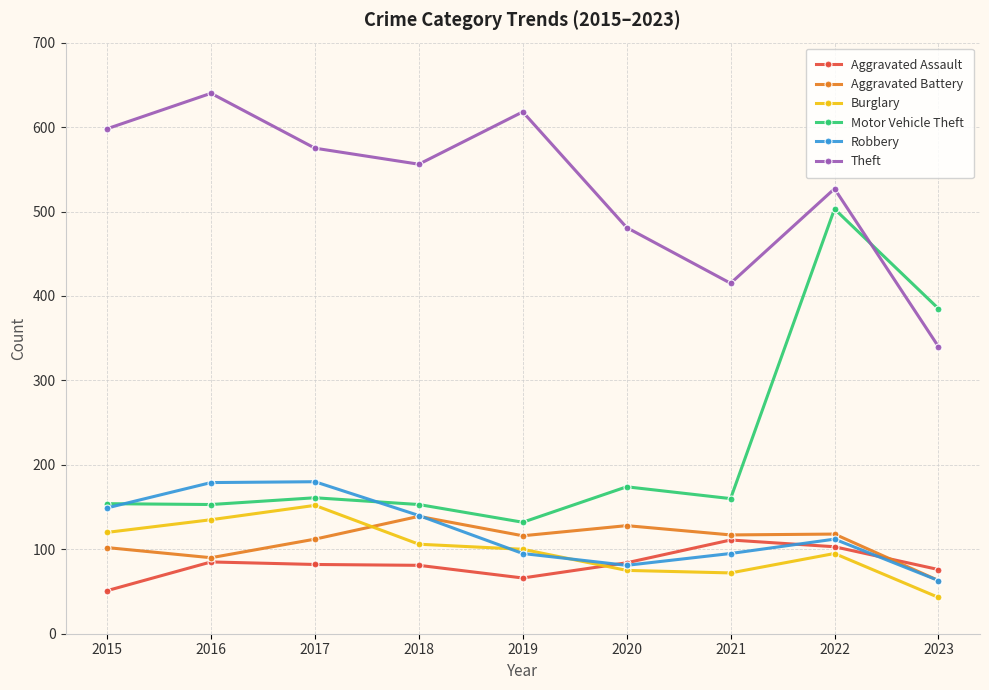

Is the value of Theft at 2018 greater than the value of Motor Vehicle Theft at 2022?

Yes